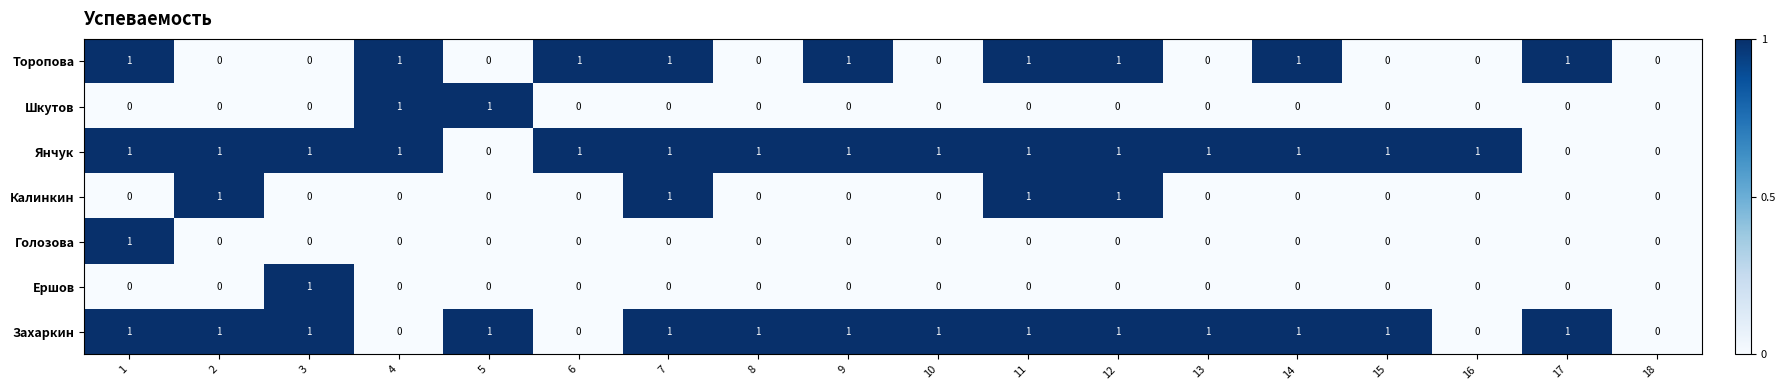

Between 9 and 12, which series saw the biggest shift?

Калинкин